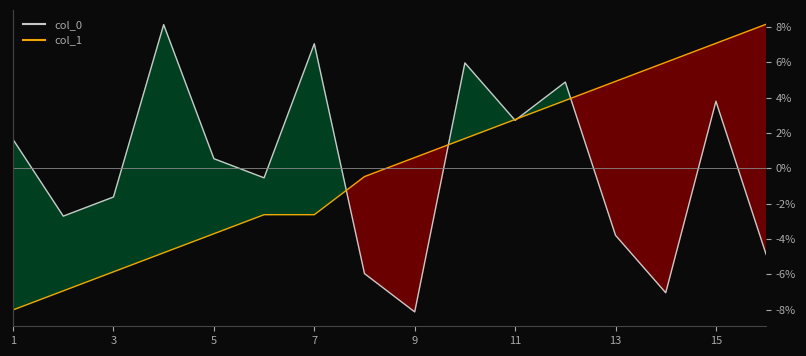

How many intersections are there between col_1 and col_0?

5